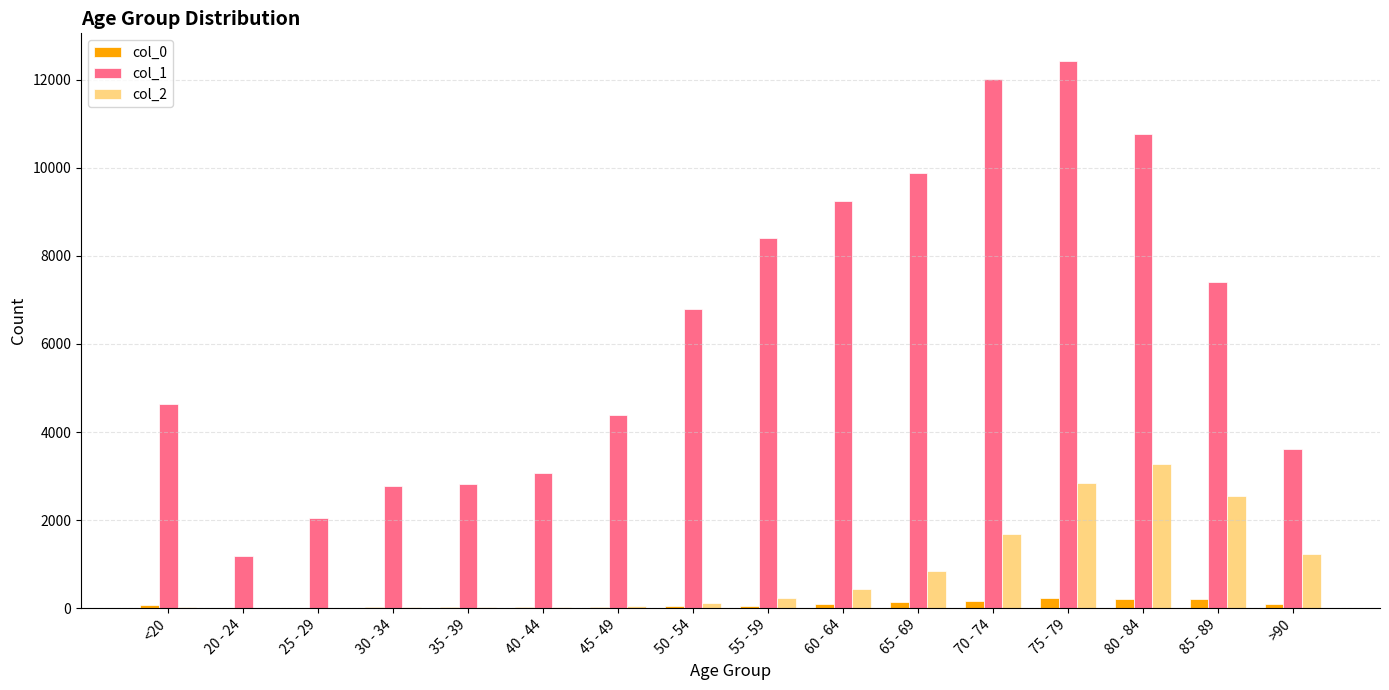

What is the maximum value shown in the chart?

12434